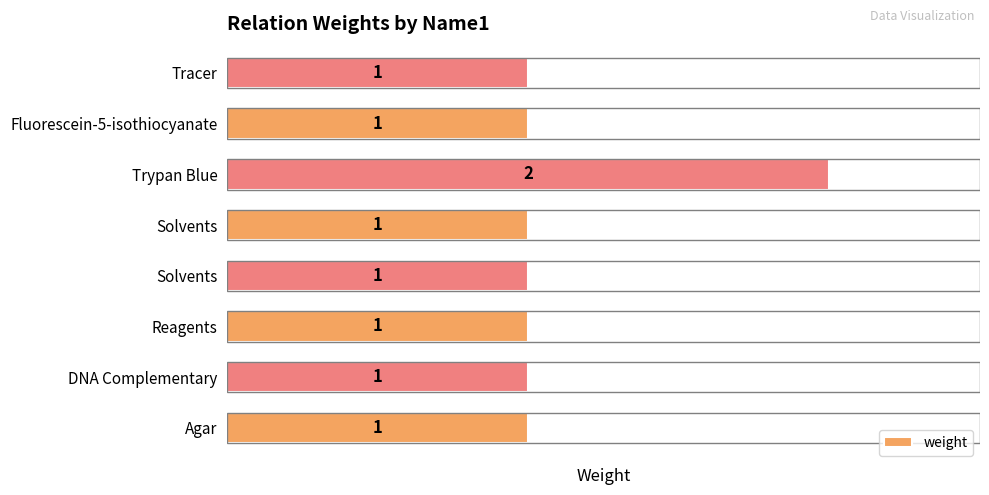

List the labels in order of value, largest first.

Trypan Blue, Agar, DNA Complementary, Reagents, Solvents, Solvents, Fluorescein-5-isothiocyanate, Tracer